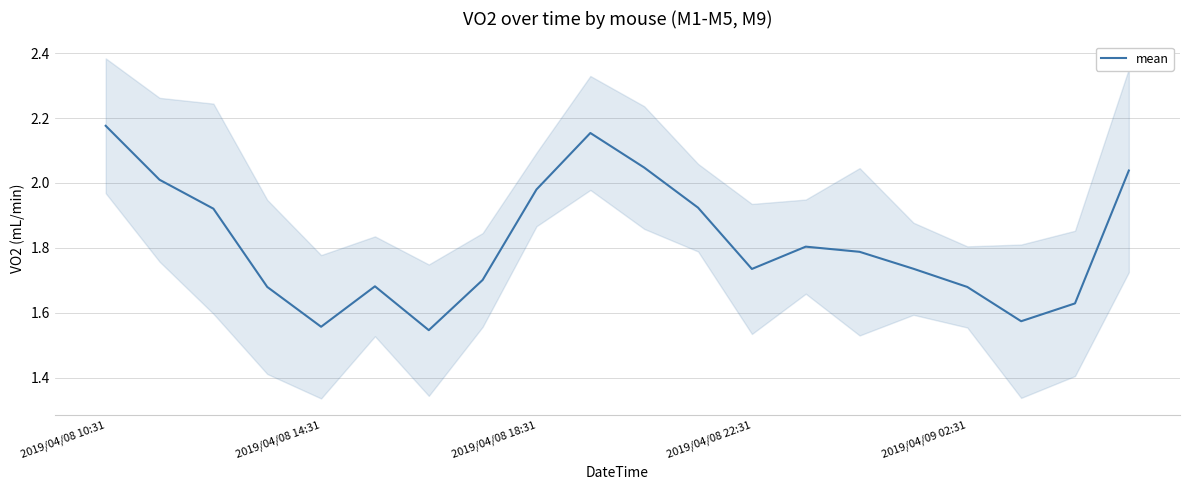

What is the value of the 7th point from the left?

1.5